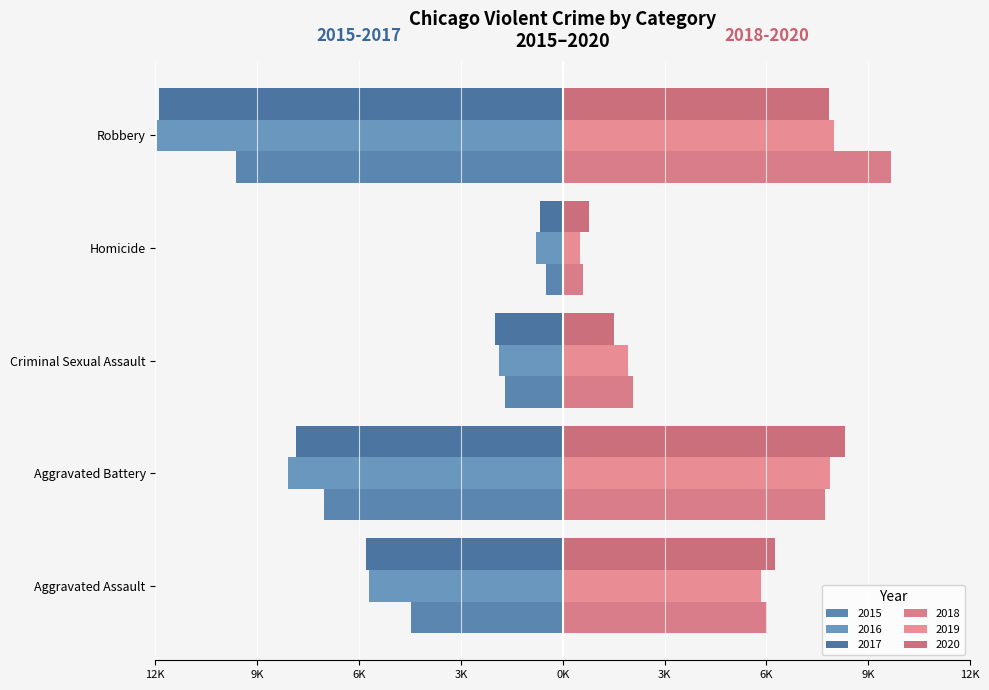

What value does the 2017 series have at Aggravated Battery, to the nearest 10?

-7840